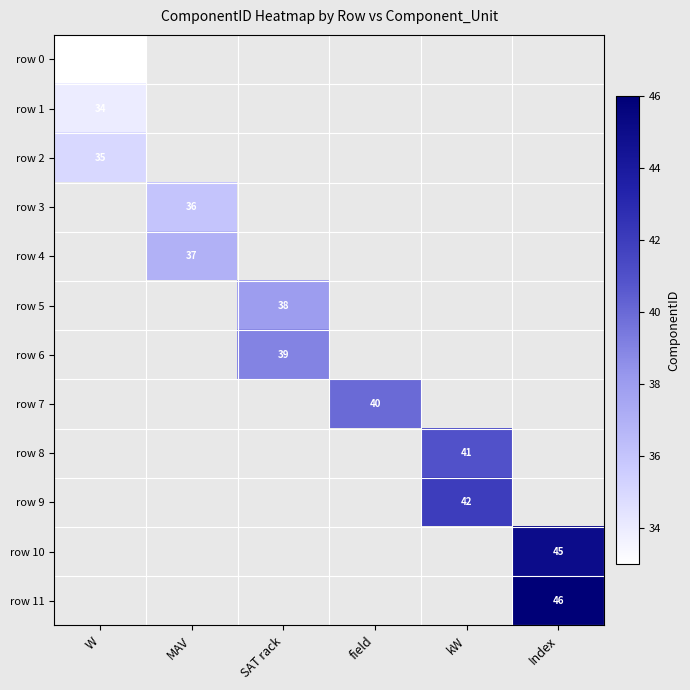

What is the minimum value shown in the chart?

33.0